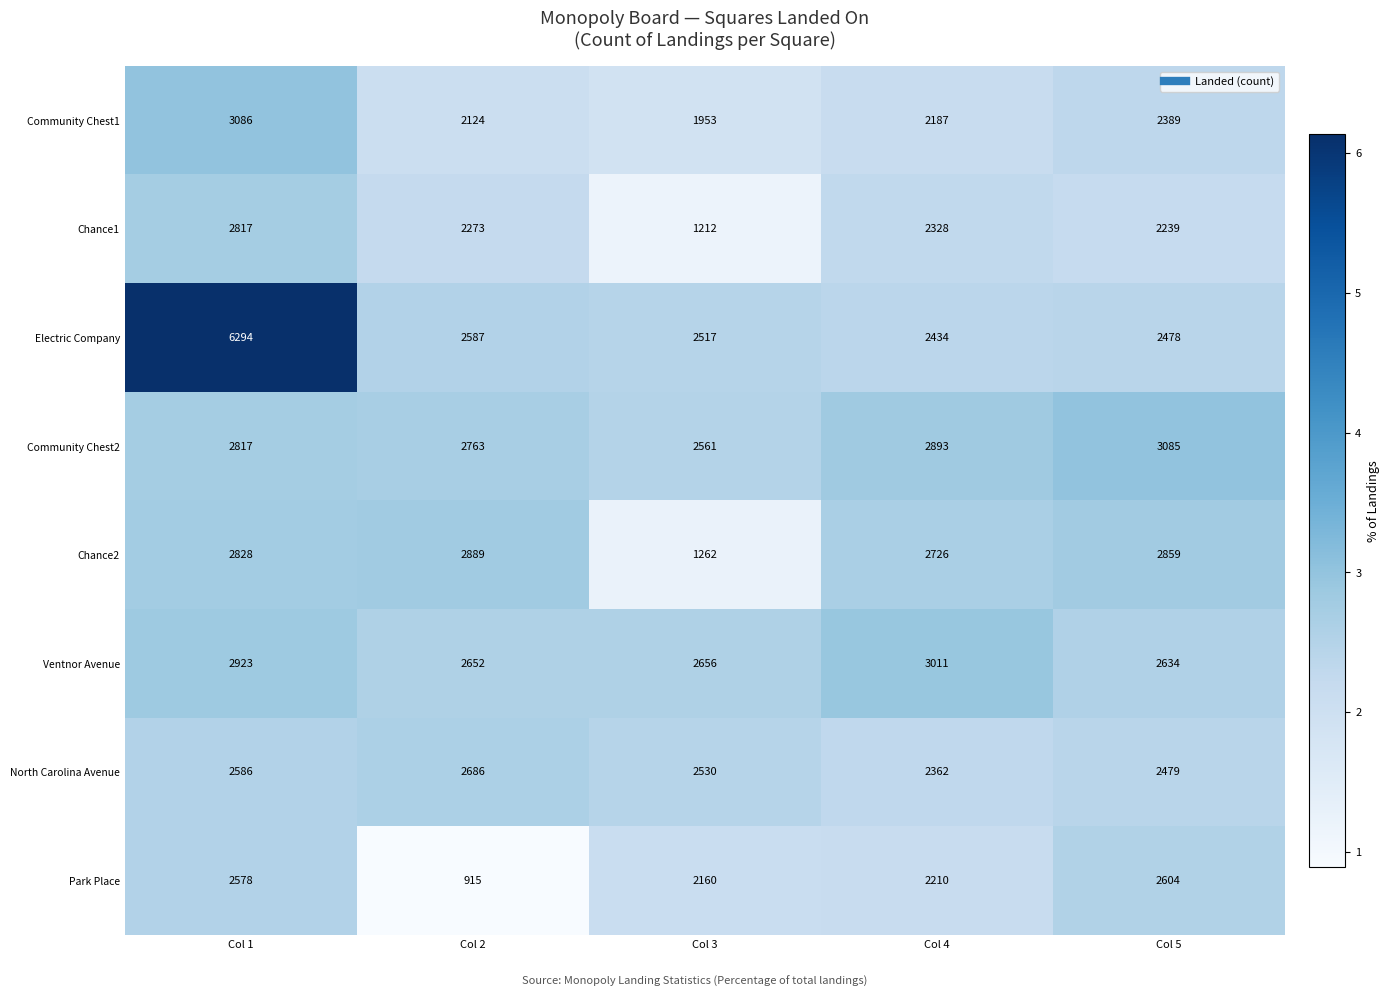

What is the sum of the Chance1 values at Col 1 and Col 2?

5090